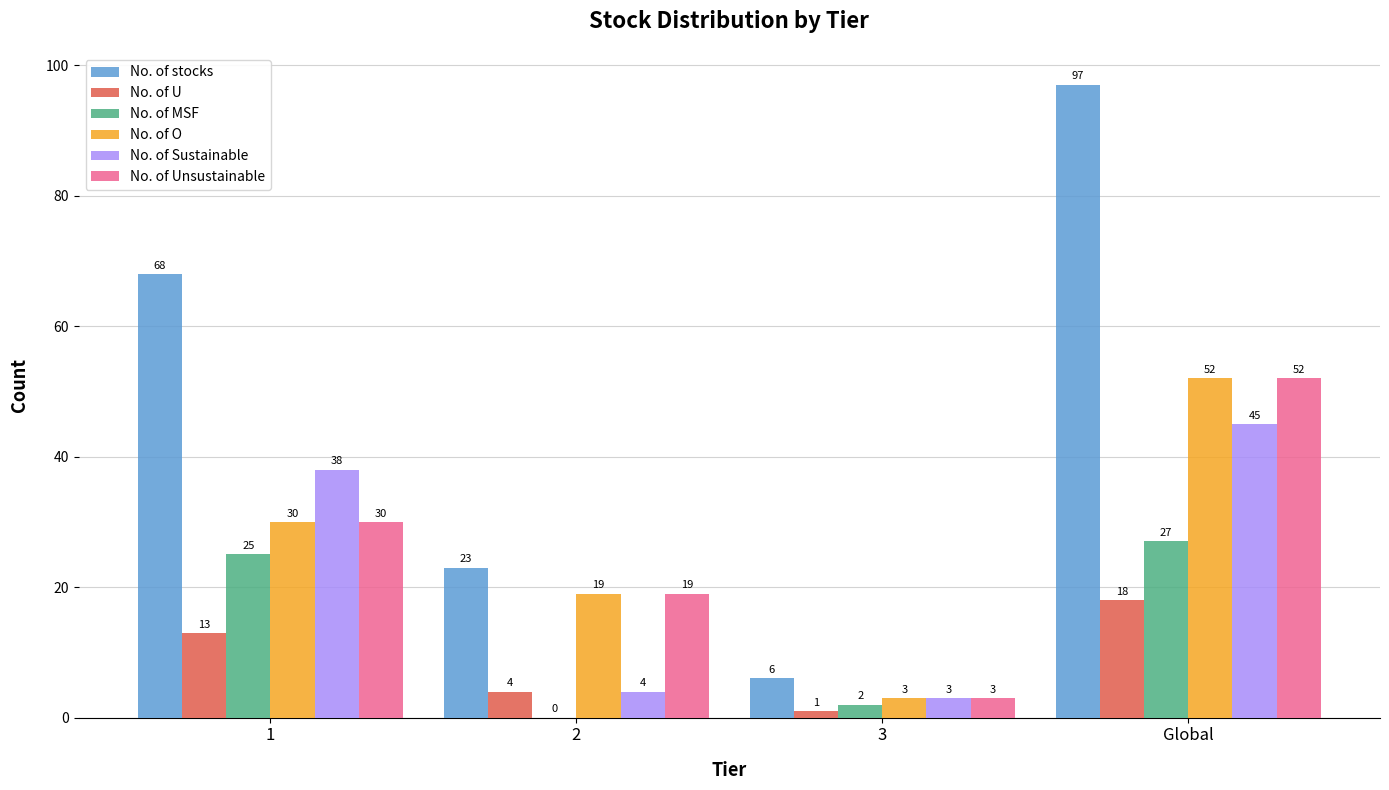

What is the total value across all series at 3?

18